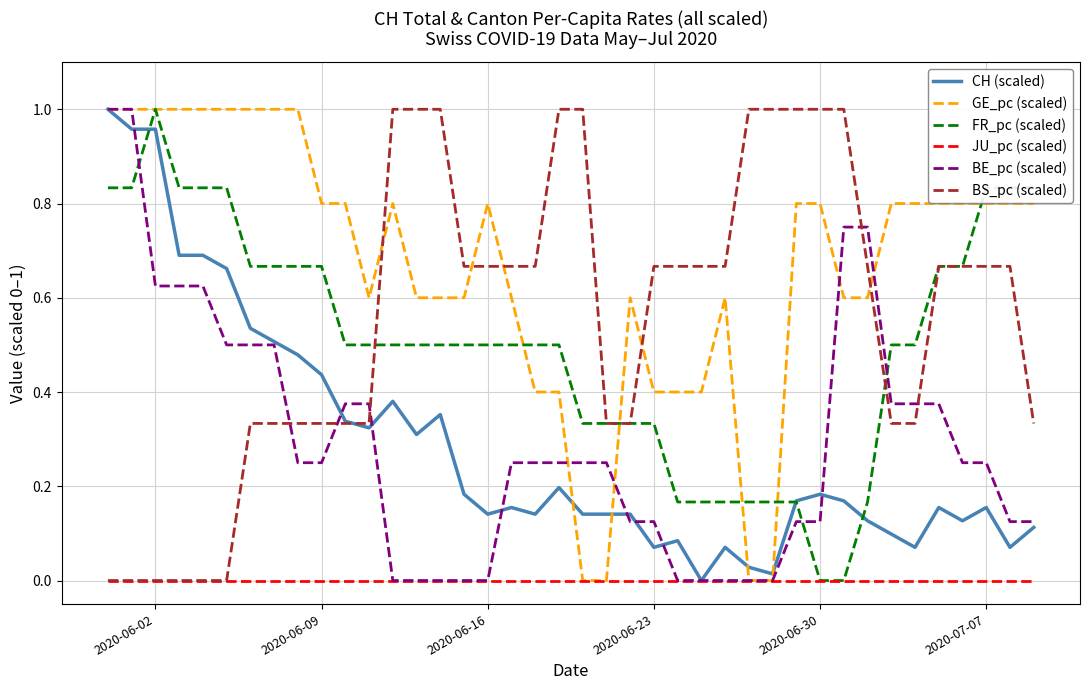

Which series has the largest total across all categories?

GE_pc (scaled)